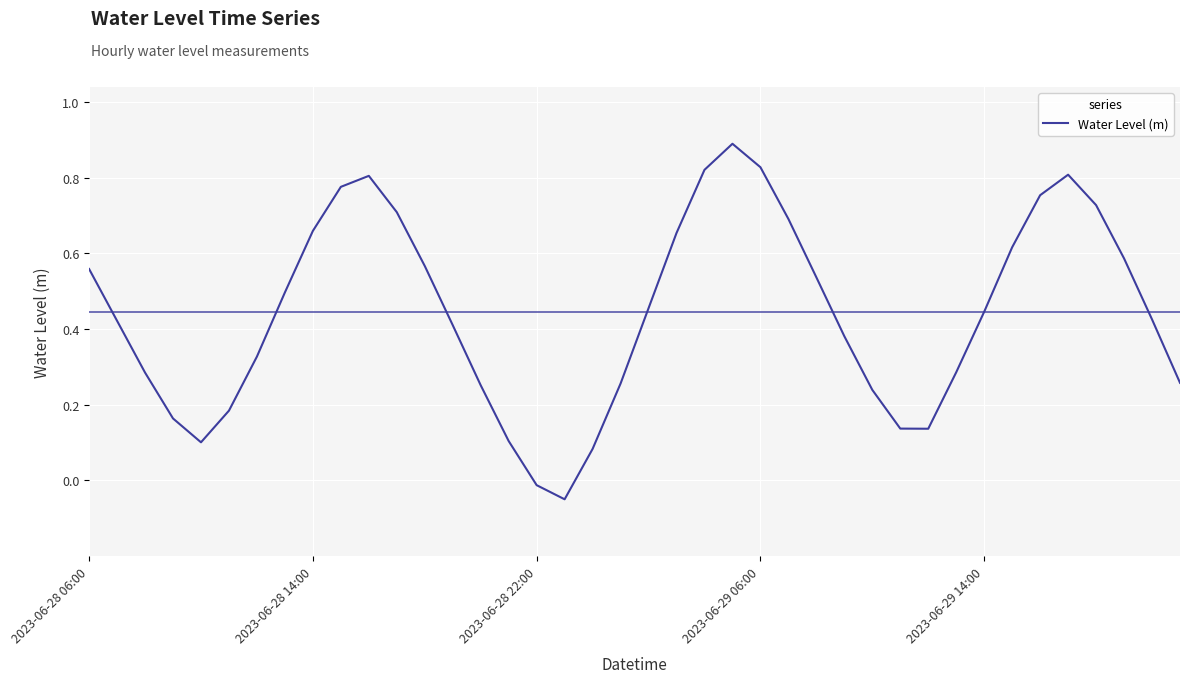

What is the greatest value displayed?

0.9